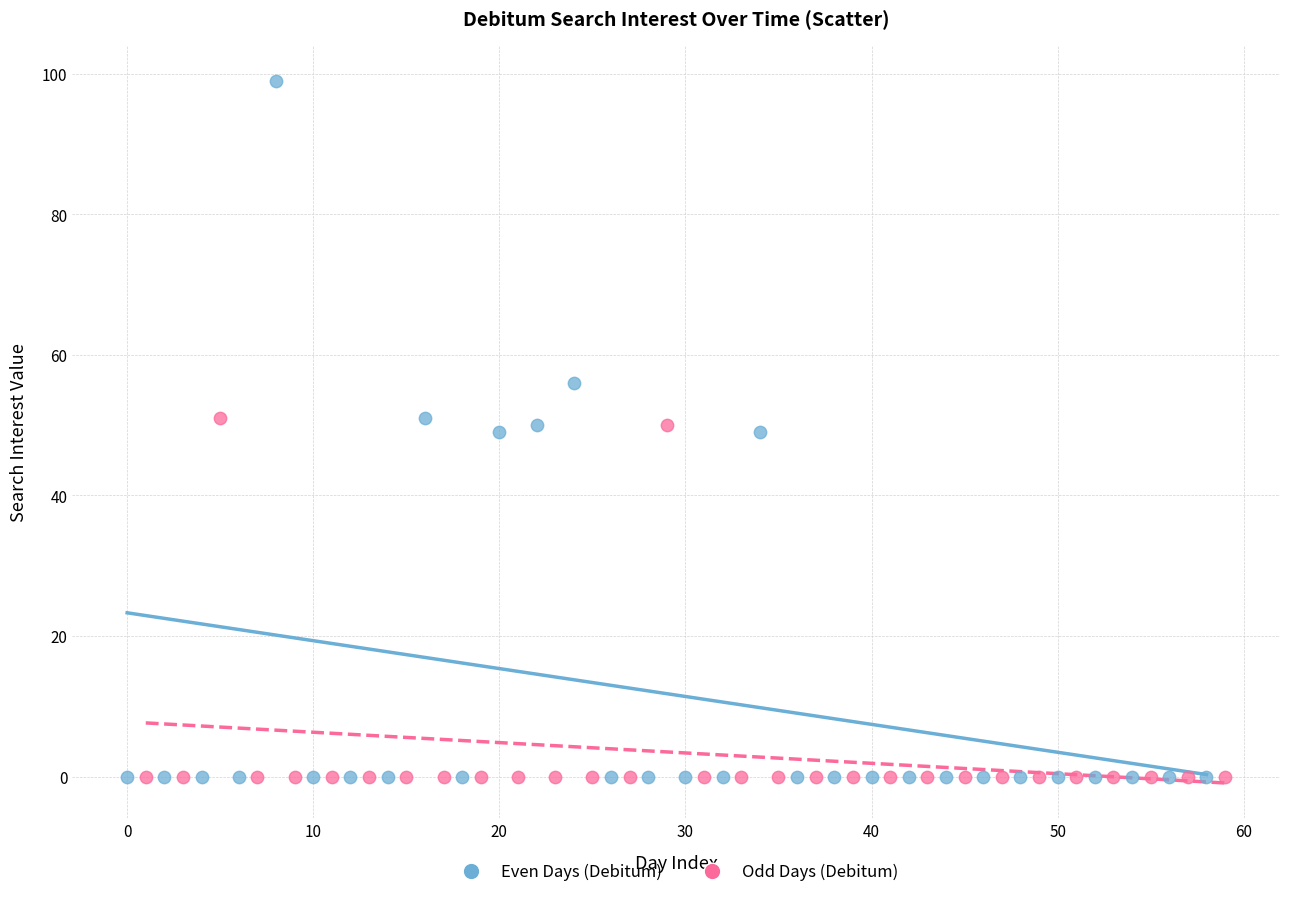

Which series has the largest Y range (max minus min)?

Even Days (Debitum)